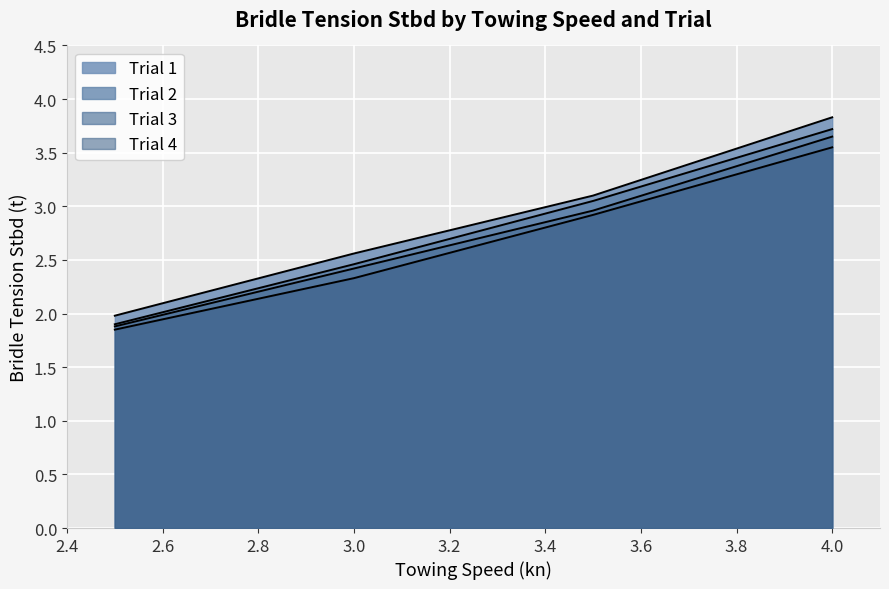

Which series has the largest total across all categories?

Trial 1